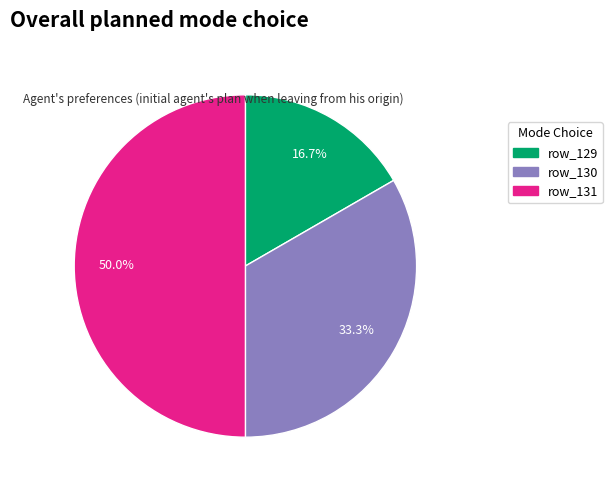

To the nearest percent, what is the difference between the row_130 and row_131 slice percentages?

17%